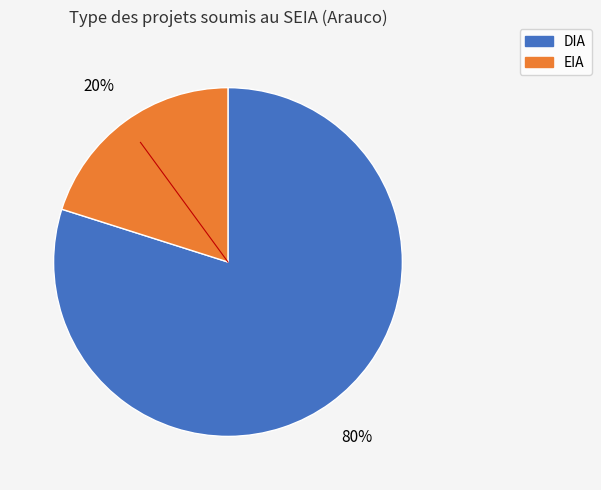

To the nearest percent, what portion does EIA represent?

20%